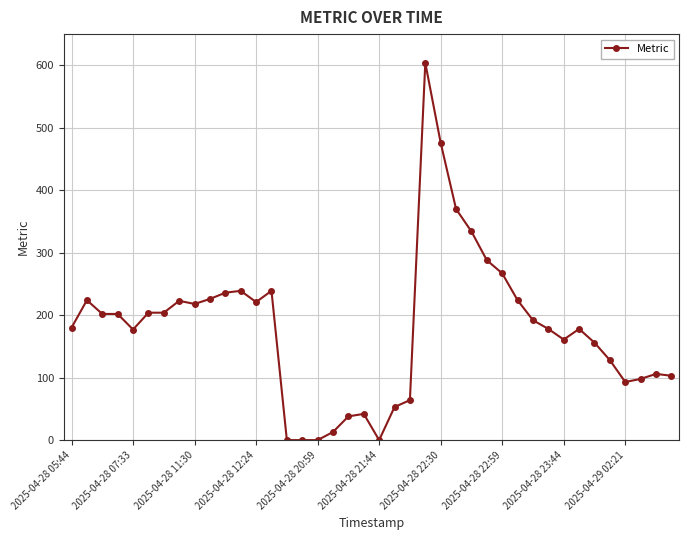

What is the average value?

179